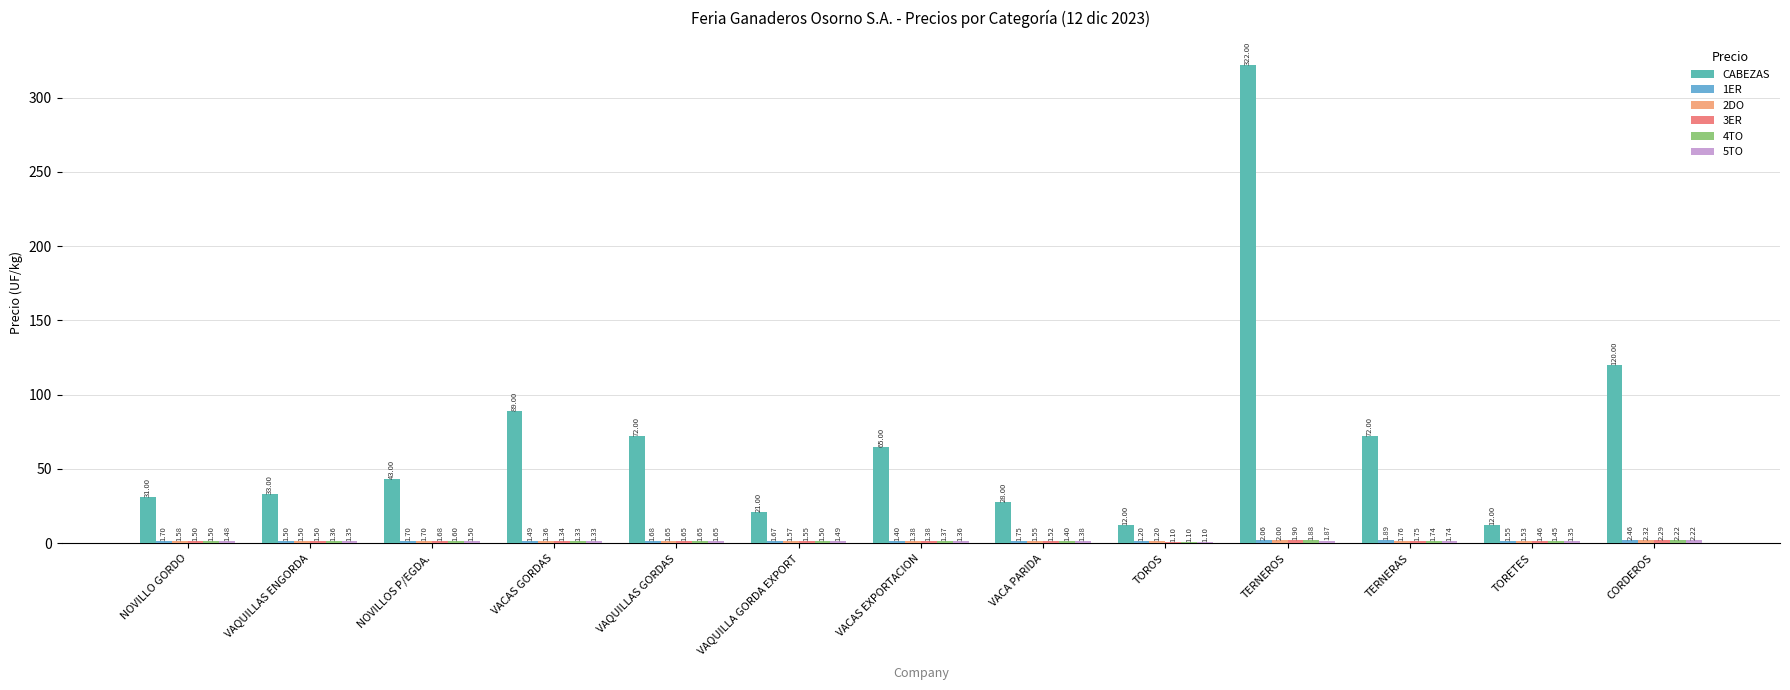

What is the difference between the highest and lowest values at VACAS EXPORTACION?

63.6